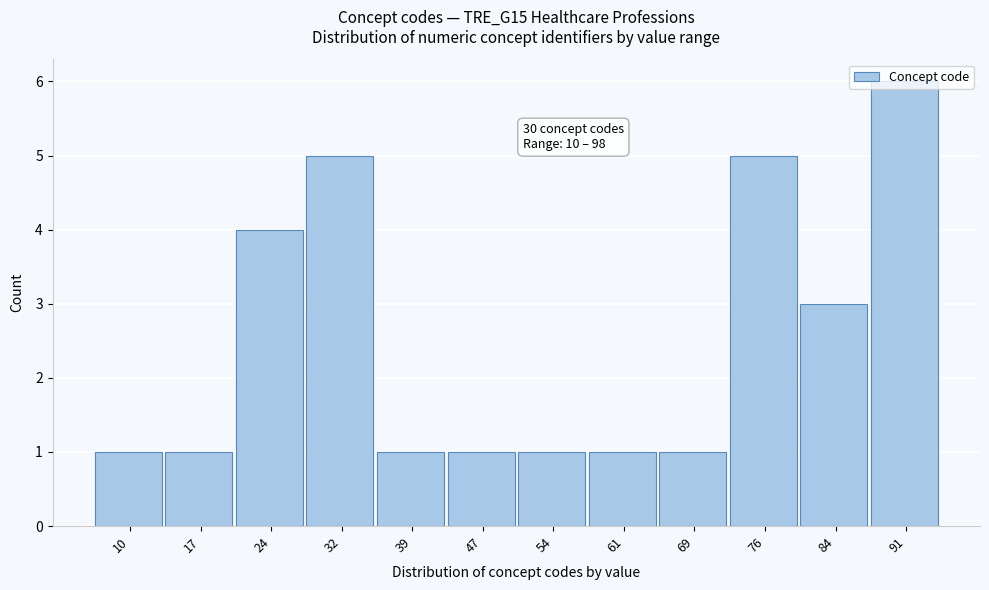

What is the difference between the second highest and second lowest values?

4